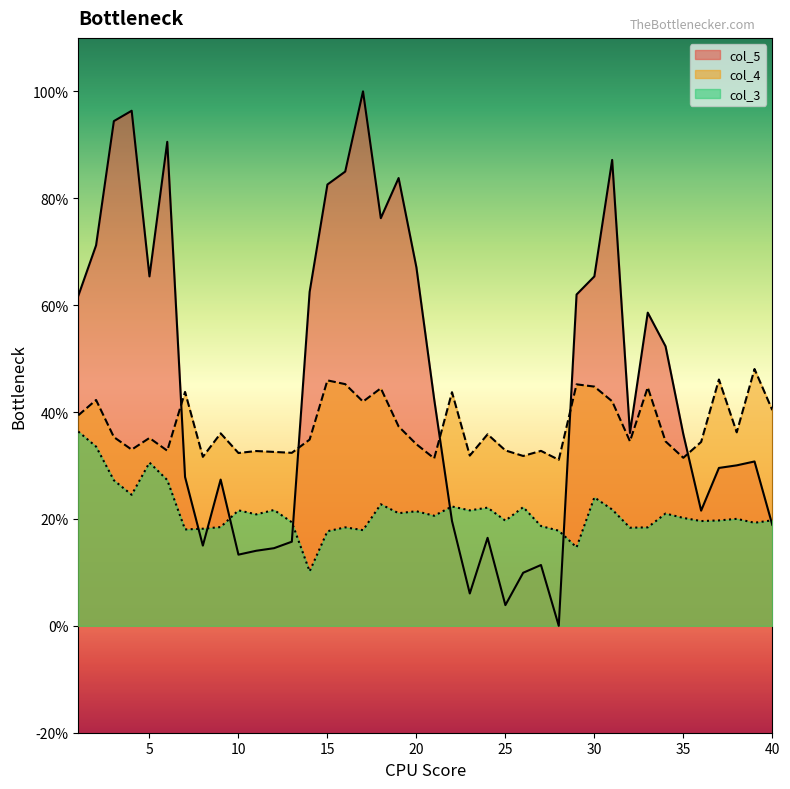

At which label does col_3 reach its peak?

1